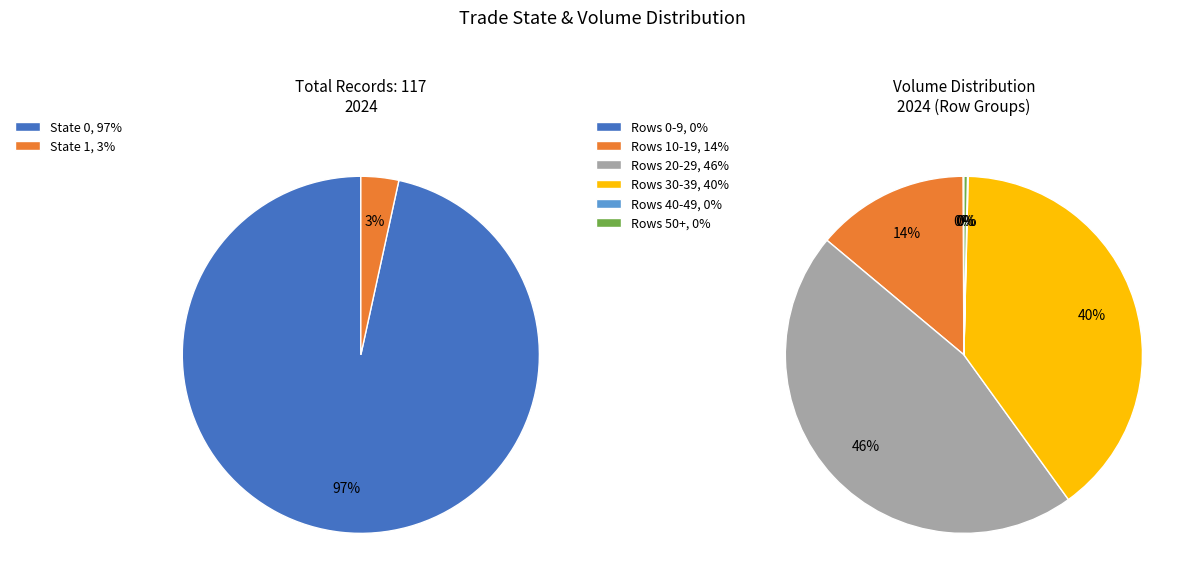

What is the change in value from 0 to 1?

-109